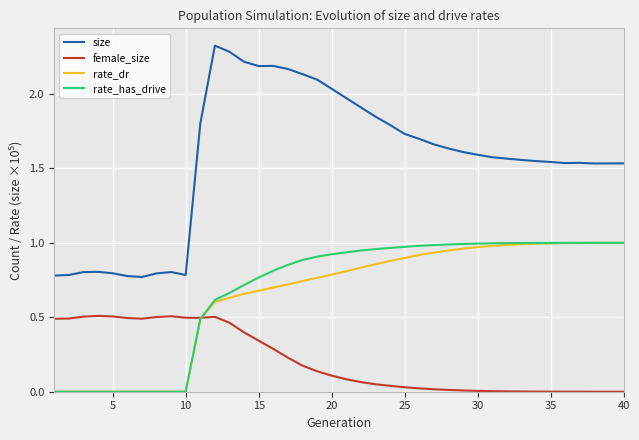

True or false: rate_dr and size cross at least once.

False